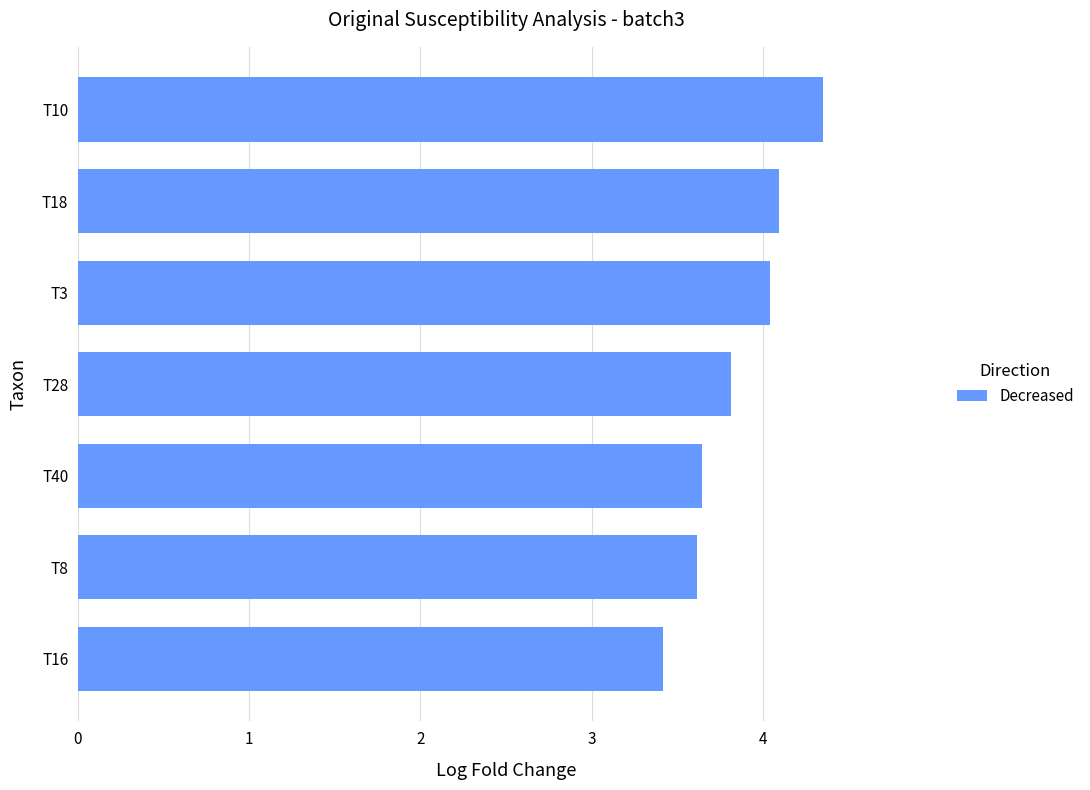

The value at T28 is 3.8. True or false?

True